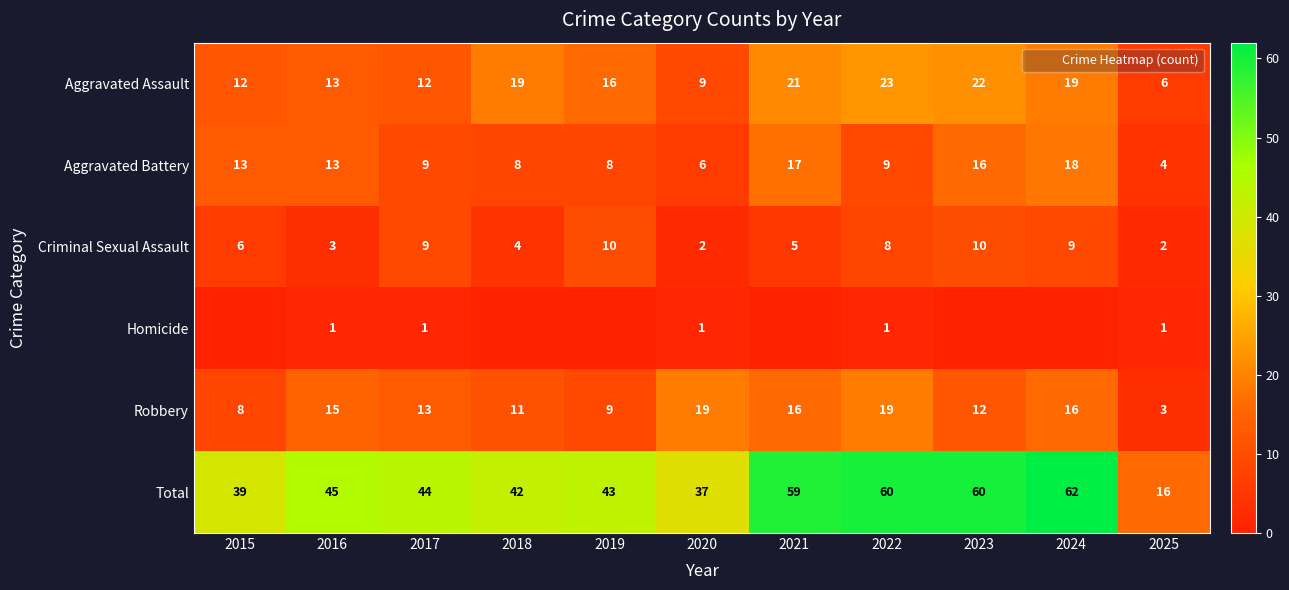

How many values in the Aggravated Assault series are below 16?

5